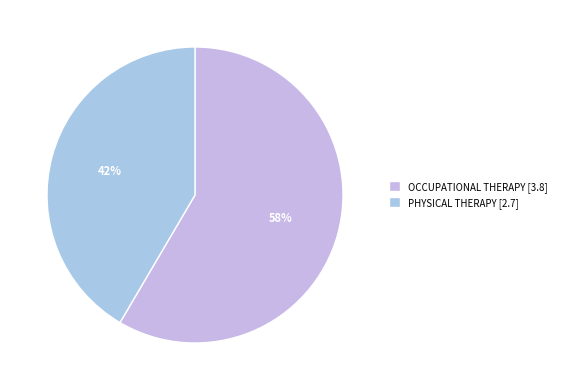

To the nearest percent, what is the difference between the largest and smallest slice percentages?

17%